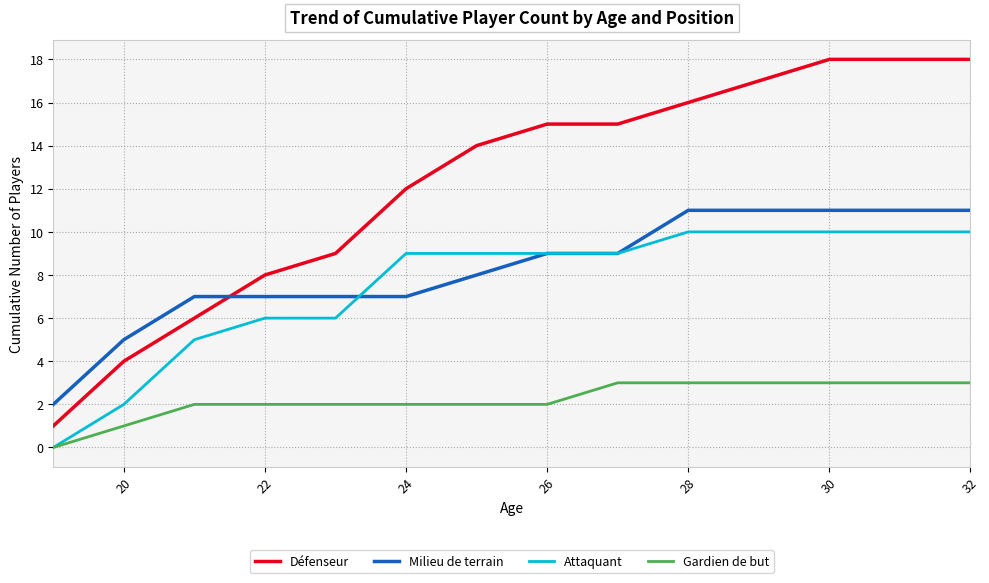

Count the Attaquant values in the range 6 to 10.

11